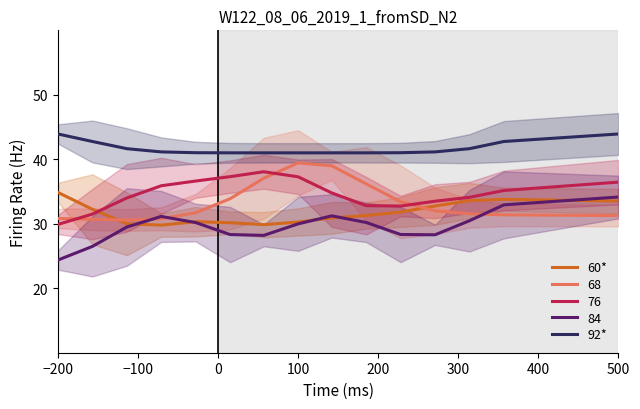

Which has a higher value, 400 or 100?

400